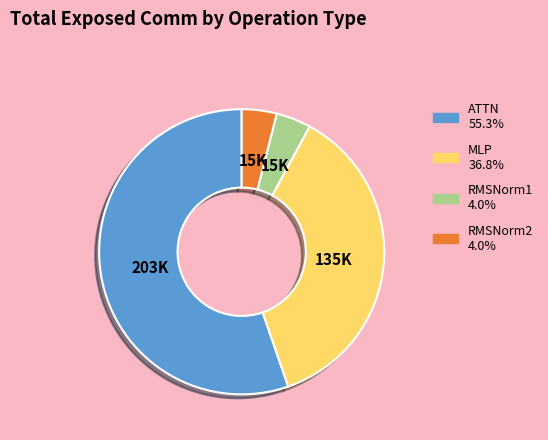

Approximately how many times larger is the value at MLP 36.8% compared to RMSNorm1 4.0%?

9.3